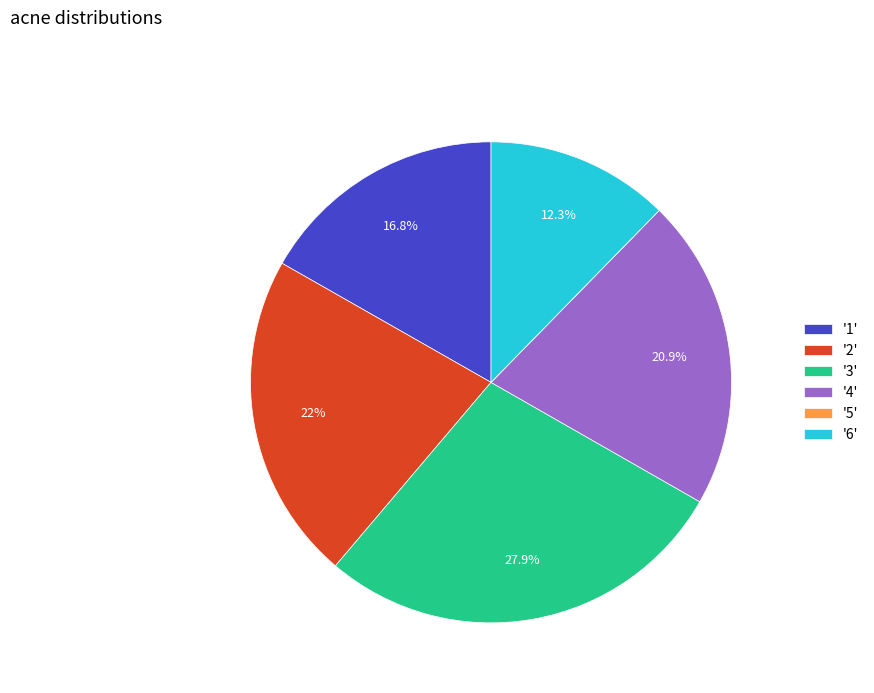

Do '4' and '2' together represent more than half of the pie?

No